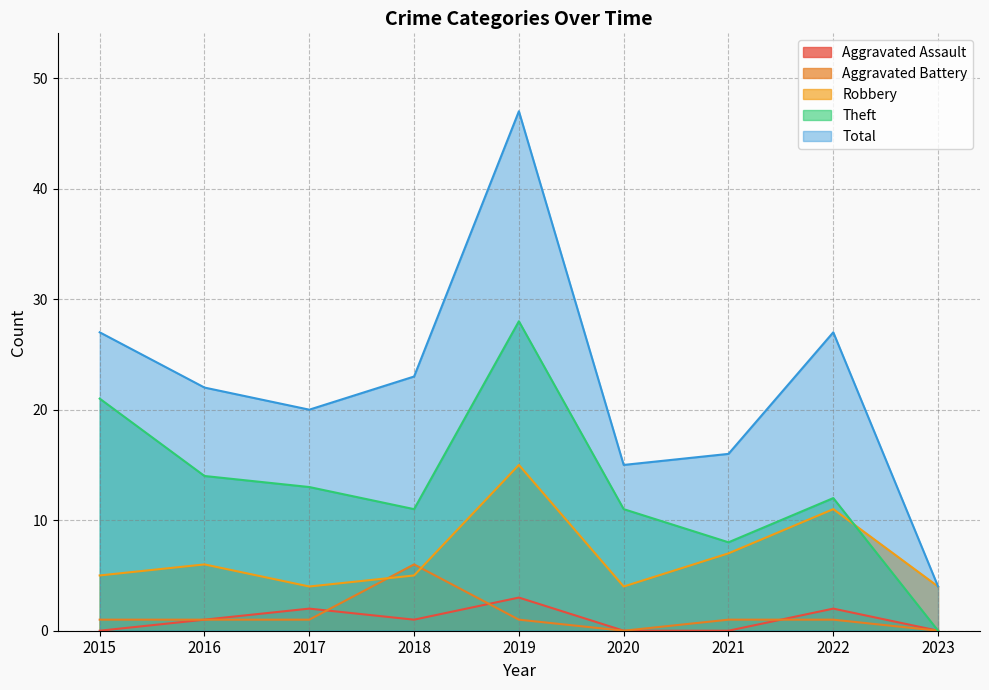

At 2018, list the series in order from smallest to largest.

Aggravated Assault, Robbery, Aggravated Battery, Theft, Total